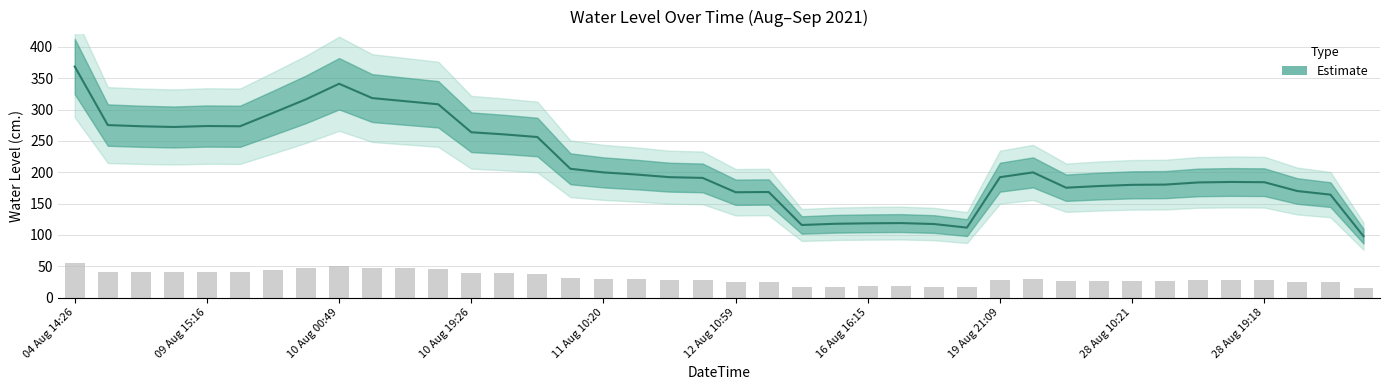

What is the smallest value displayed?

98.0